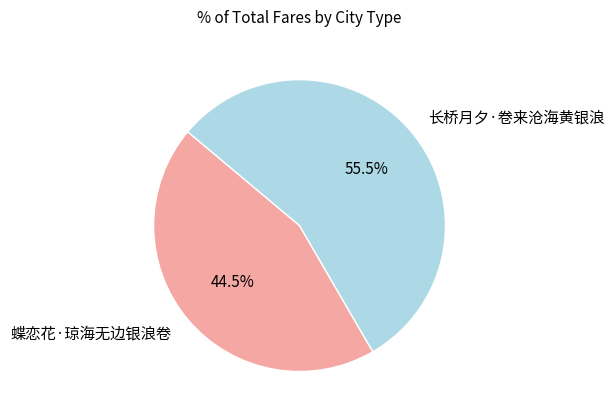

Between 蝶恋花·琼海无边银浪卷 and 长桥月夕·卷来沧海黄银浪, which is larger?

长桥月夕·卷来沧海黄银浪